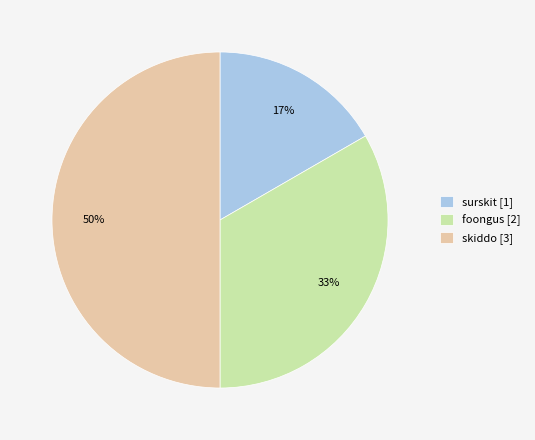

The skiddo slice represents 50% of the pie. True or false?

True